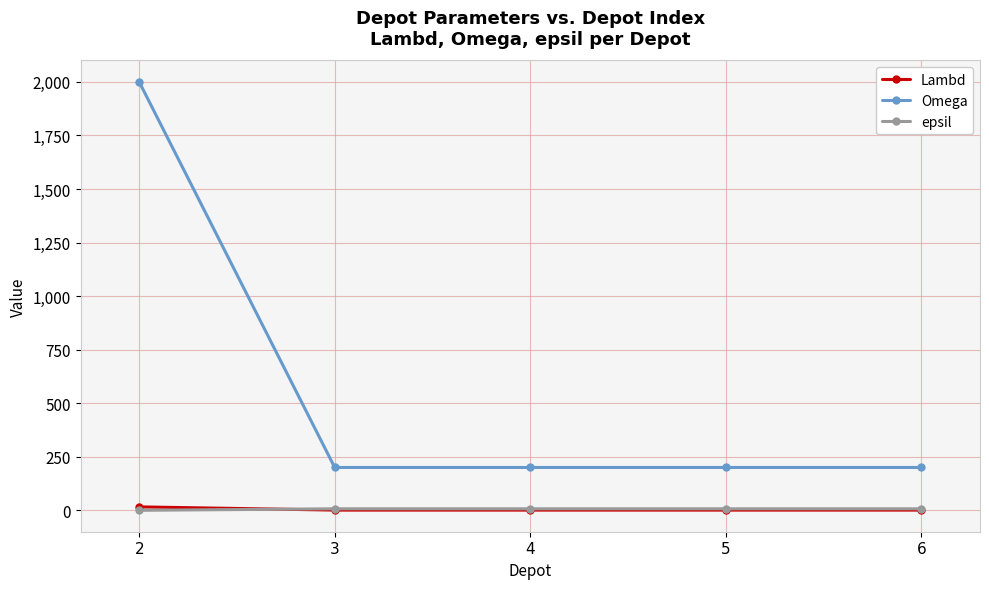

What is the value of the epsil point at the 3rd from the left?

7